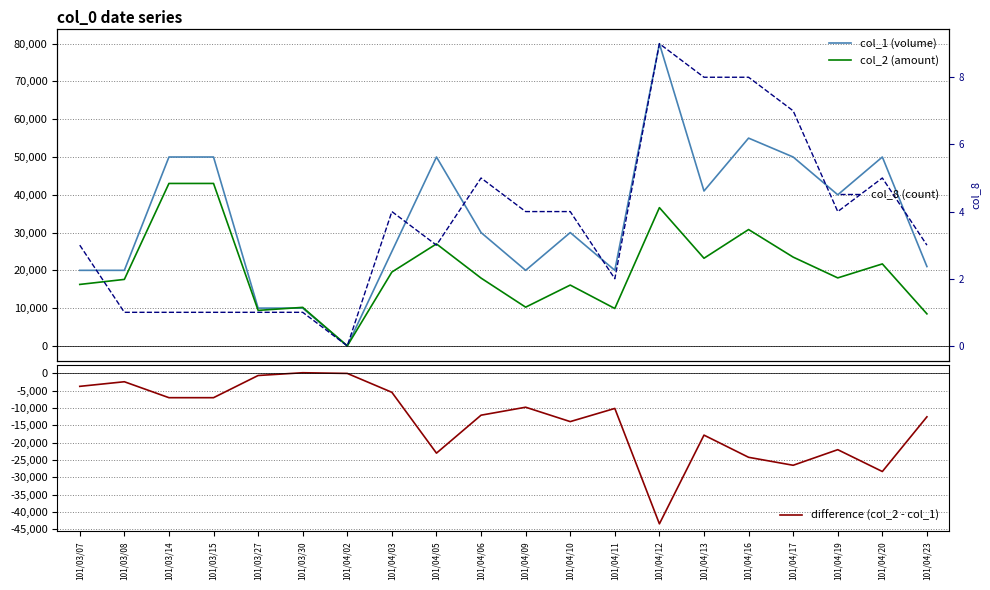

What value does the col_2 (amount) series have at 101/04/13, to the nearest 50?

23200